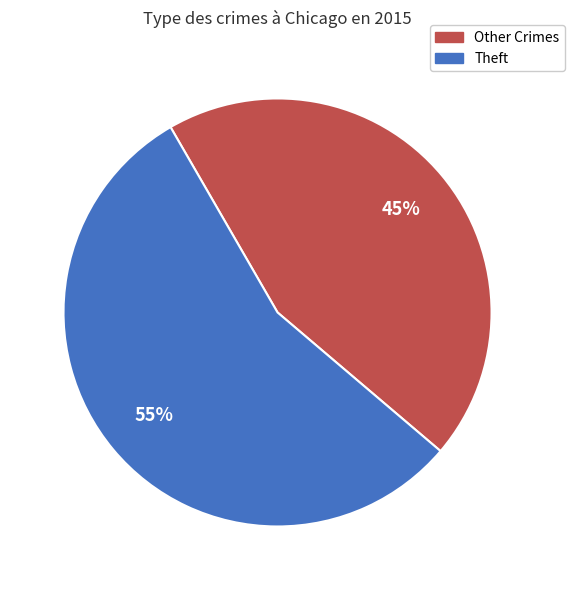

Count the number of slices in the pie.

2